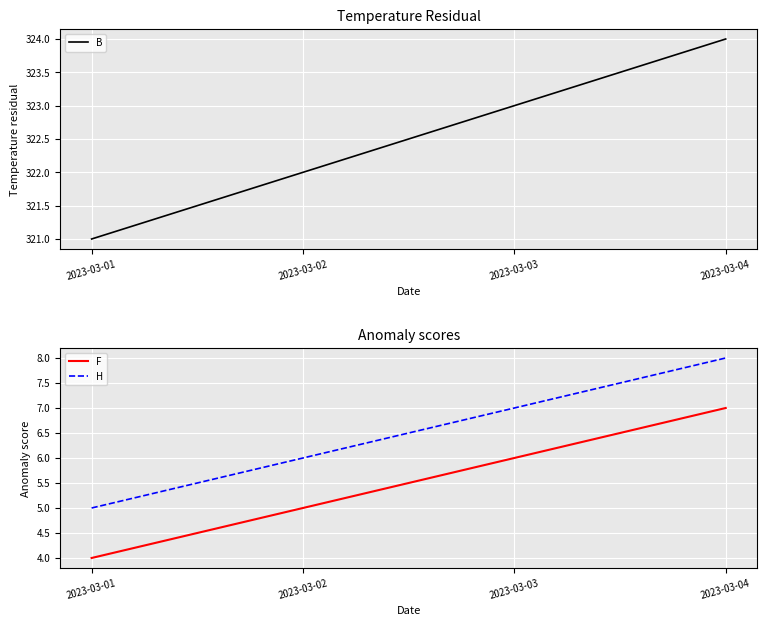

How many data points in F are less than 6?

2